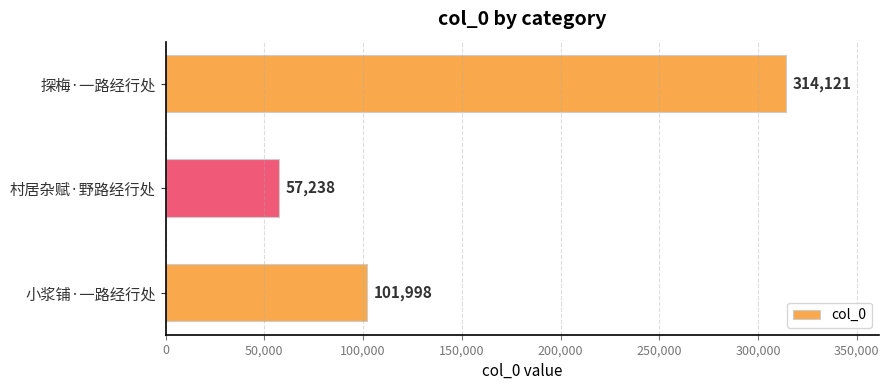

What is the minimum value shown in the chart?

57238